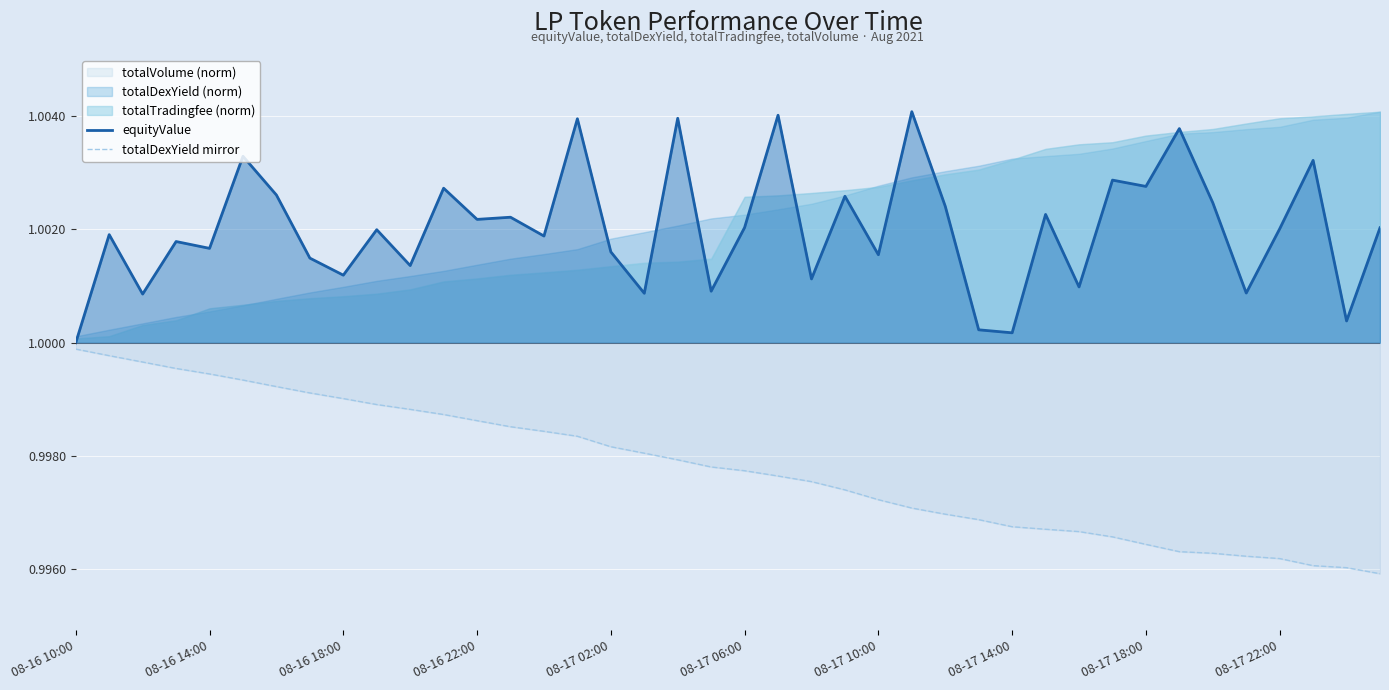

True or false: equityValue and totalDexYield mirror intersect in this chart.

False